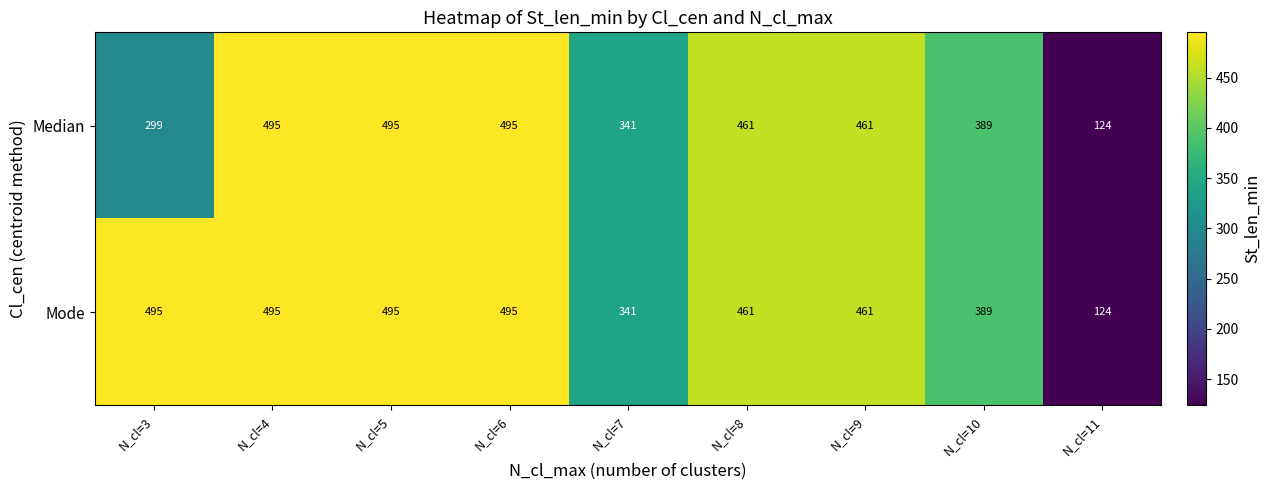

What is the average value of the Median series?

396